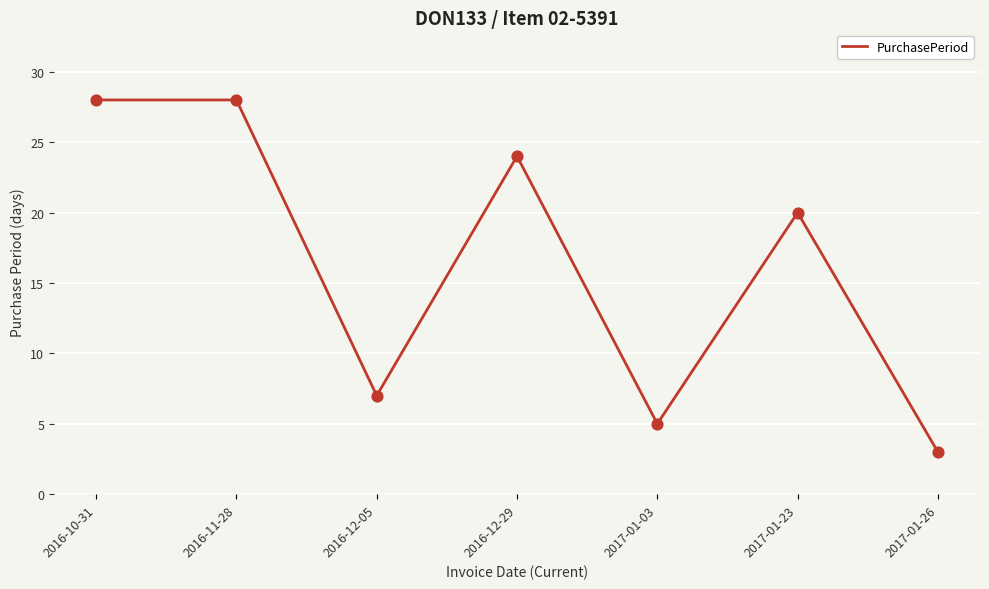

What is the change in value from 2016-11-28 to 2017-01-26?

-25